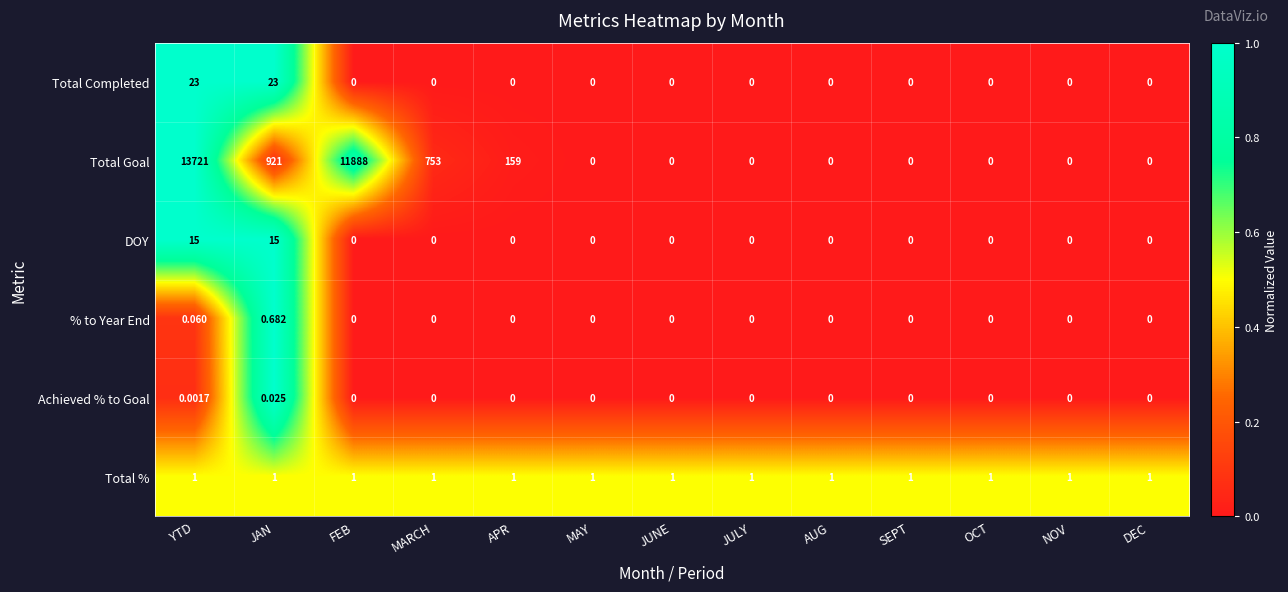

Between JAN and AUG, which series saw the biggest shift?

Total Goal